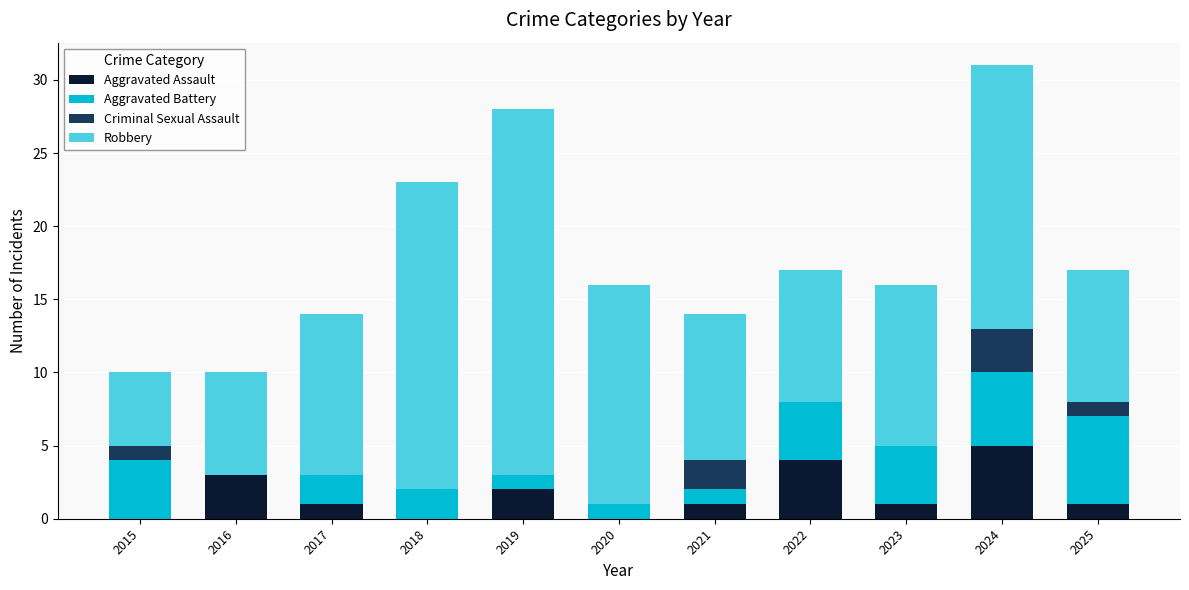

How many distinct data groups are displayed?

4